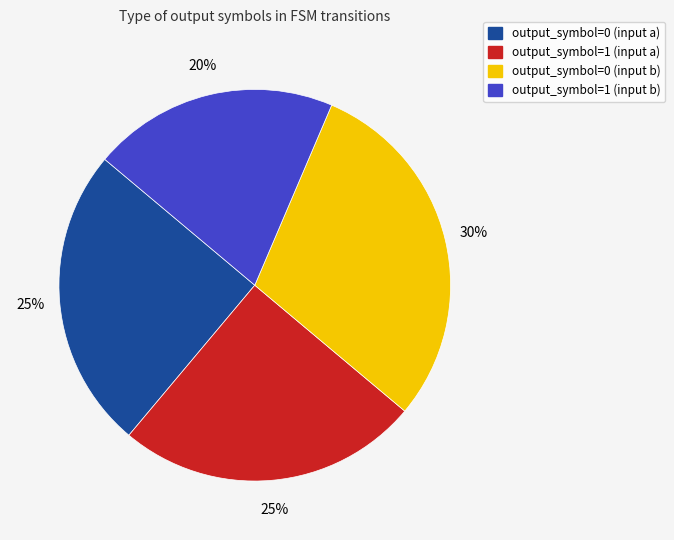

Count the number of slices in the pie.

4